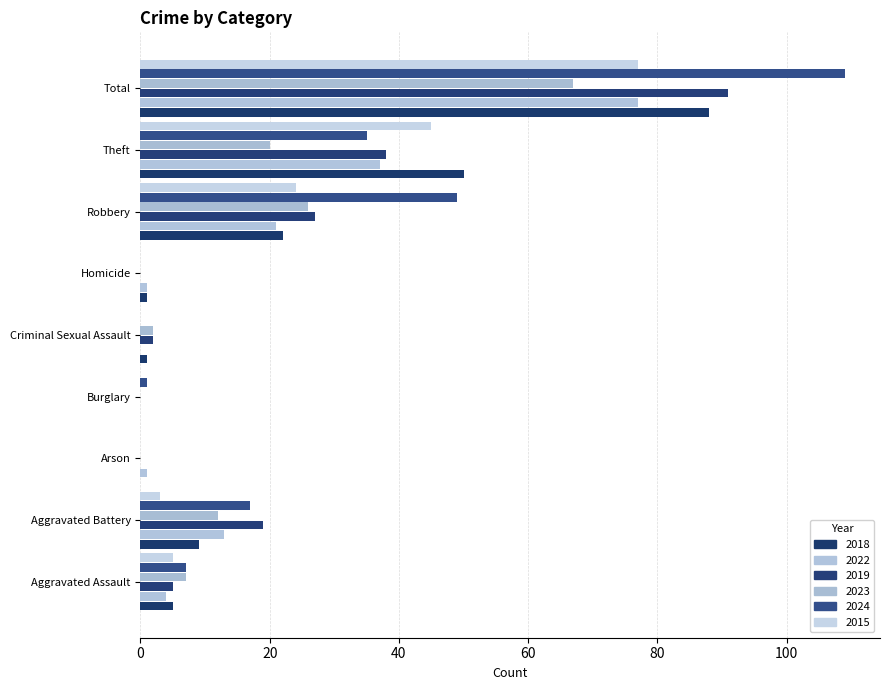

The 2019 series shows 0 at Arson. True or false?

True